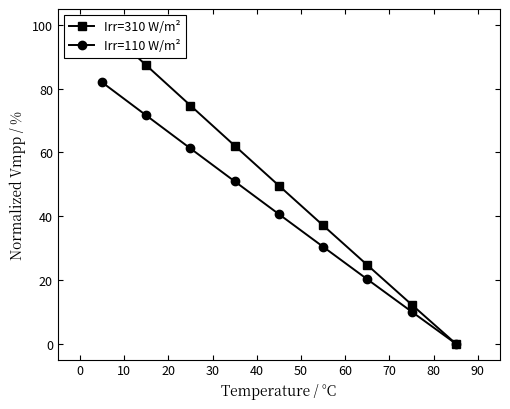

Reading right to left, what are all the values shown in this chart?

Irr=310 W/m²: 0.0	12.3	24.7	37.1	49.6	62.1	74.7	87.3	100.0
Irr=110 W/m²: 0.0	10.1	20.2	30.4	40.6	50.9	61.2	71.6	82.0